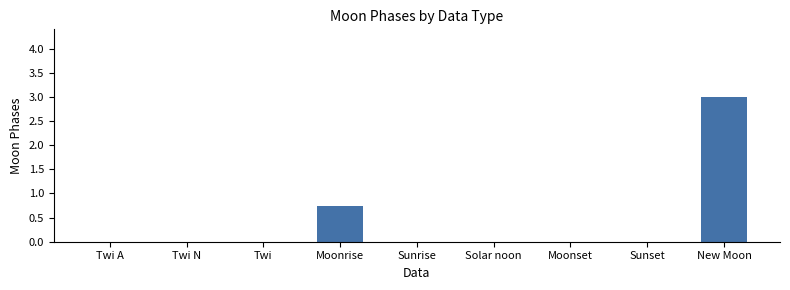

What is the change in value from Twi N to New Moon?

+3.0